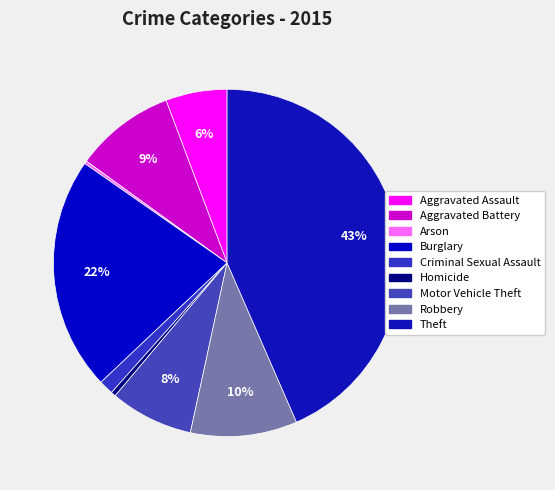

What percentage do Homicide and Motor Vehicle Theft together represent?

8.2%